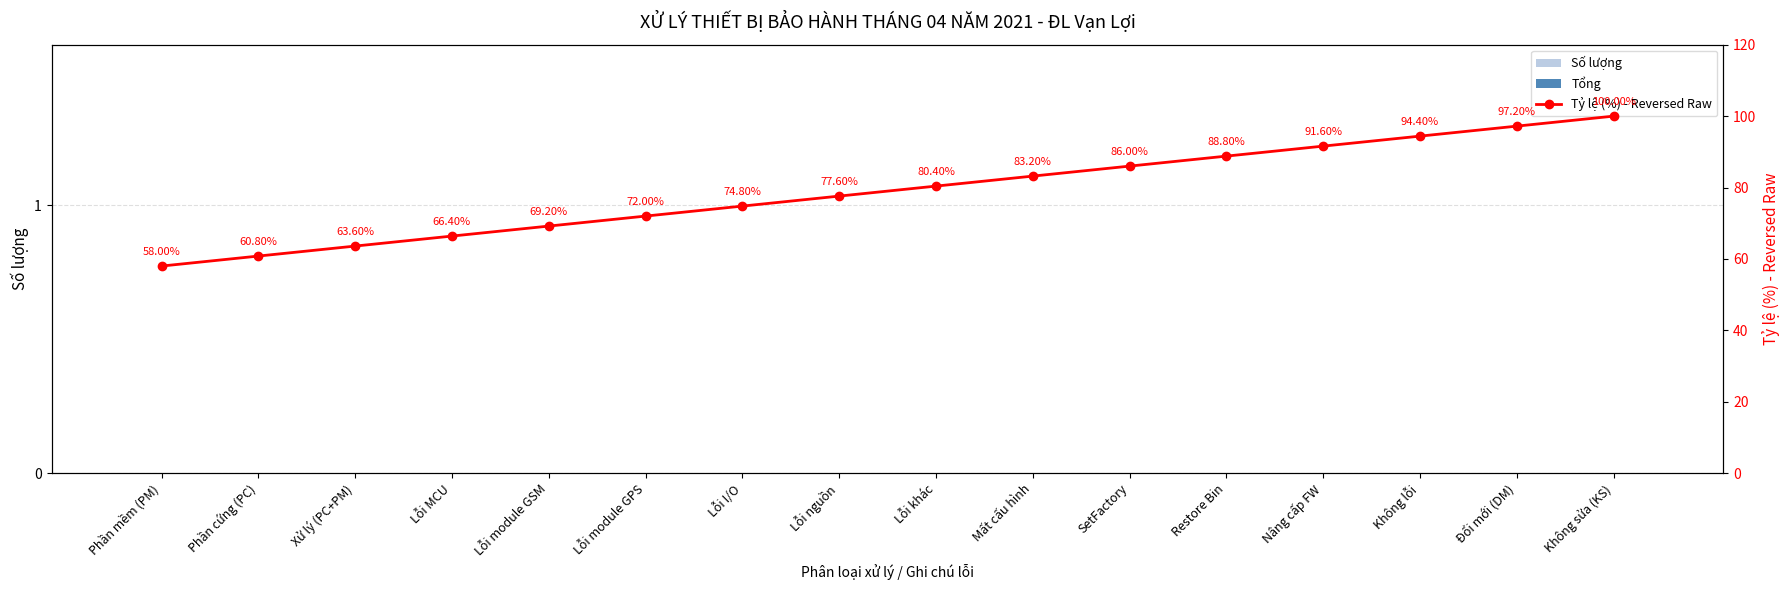

Which has a higher value, Nâng cấp FW or Lỗi module GSM?

Nâng cấp FW